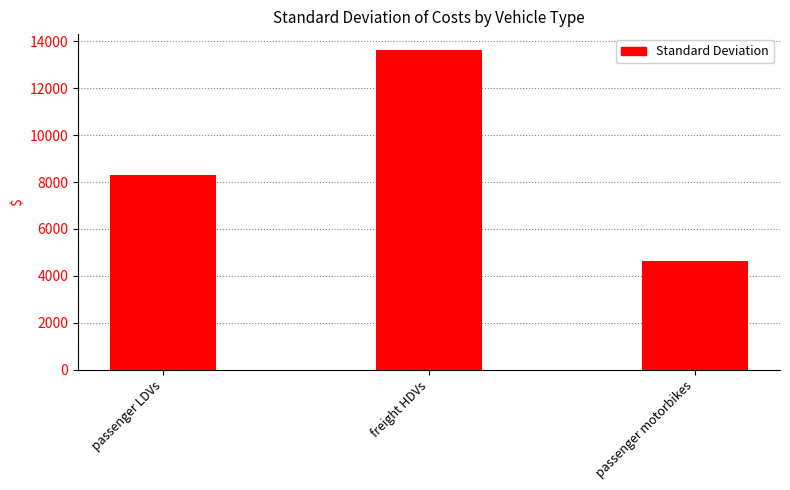

Are the bars grouped side by side (vs. stacked)?

No